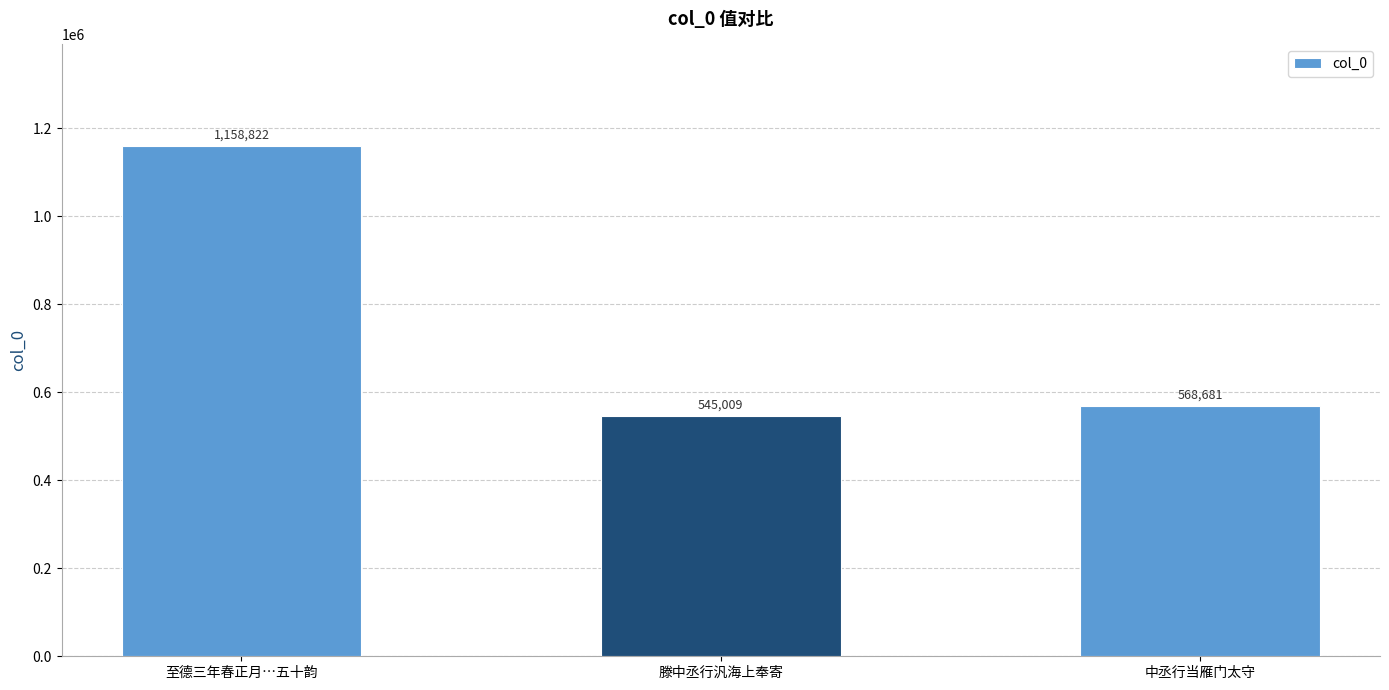

Rank the categories by value from lowest to highest.

滕中丞行汎海上奉寄, 中丞行当雁门太守, 至德三年春正月…五十韵